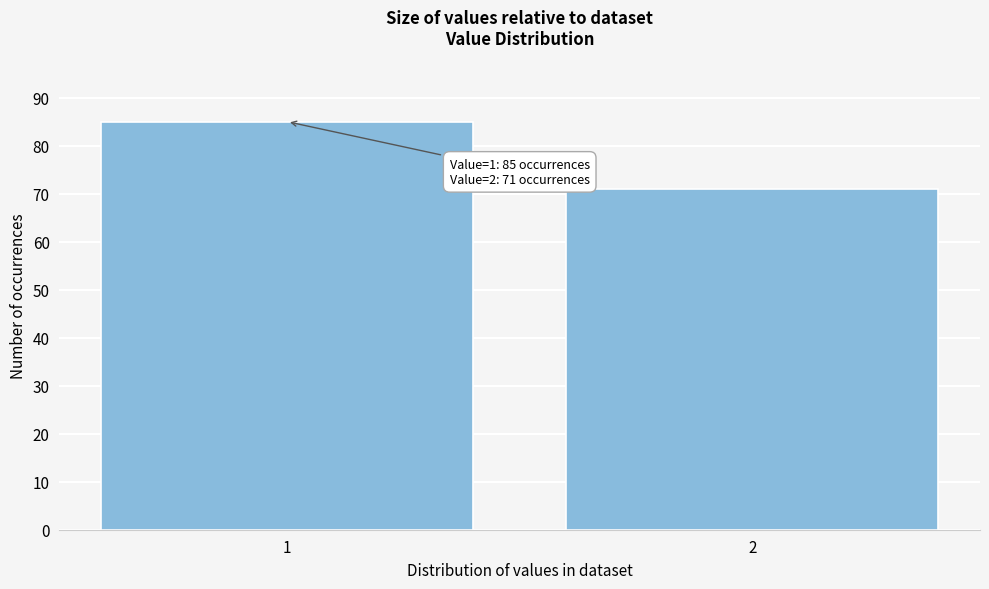

Reading left to right, list all the values displayed in this chart.

85	71